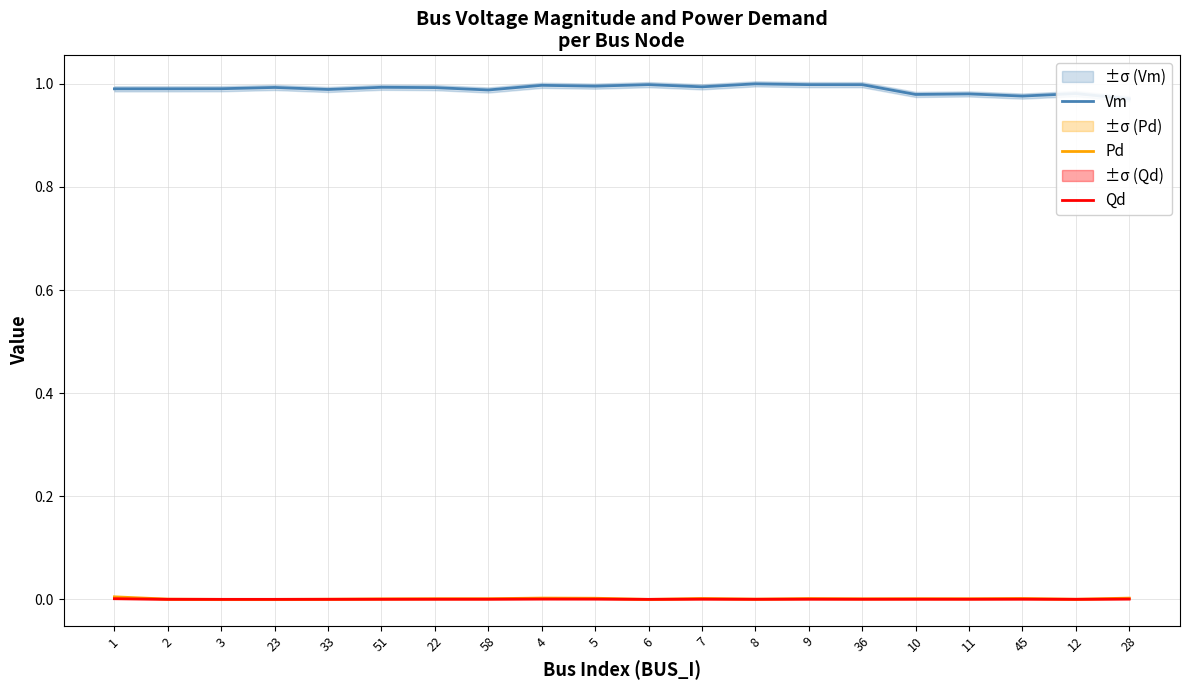

Is the value of Qd at 28 greater than the value of Pd at 11?

No